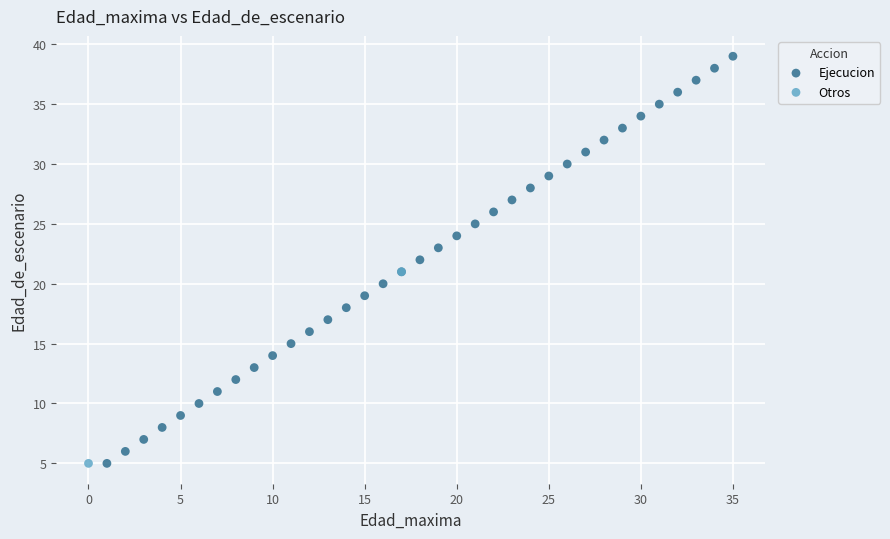

What are all the series names shown in the legend?

Ejecucion, Otros